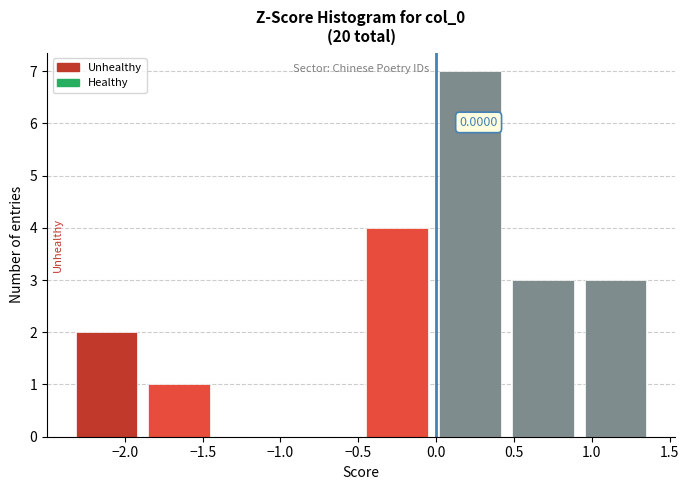

Which range on the x-axis has the tallest bar?

0.00 to 0.45